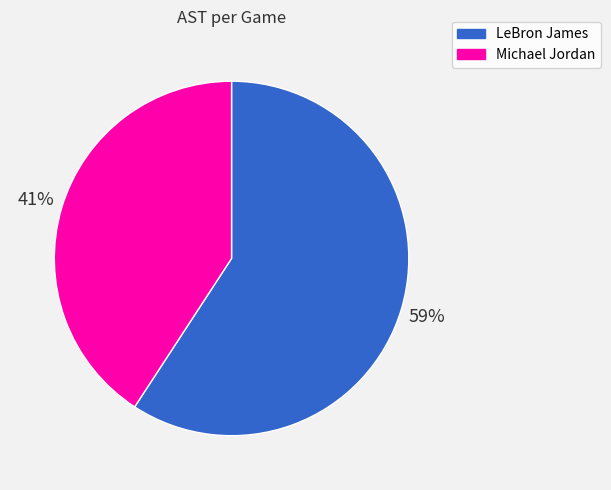

To the nearest percent, what is the average slice percentage?

50%